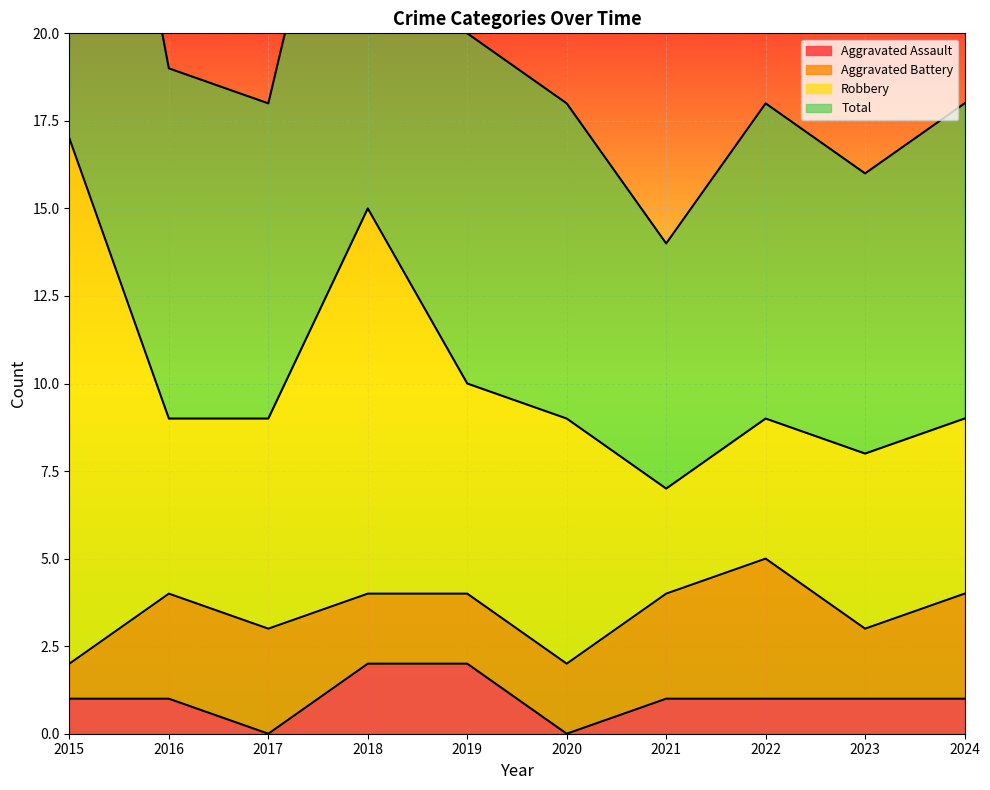

True or false: Total and Aggravated Assault intersect in this chart.

False